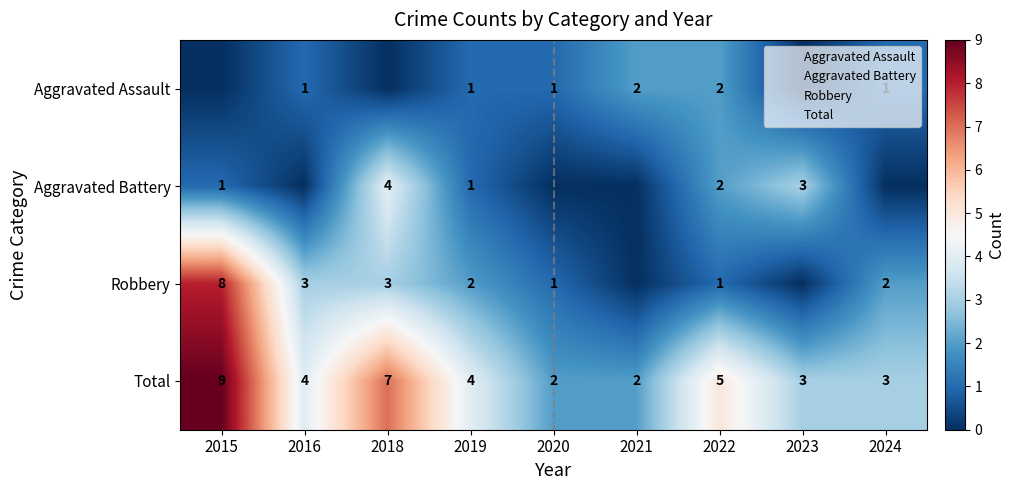

How many values in Aggravated Assault are above zero?

6